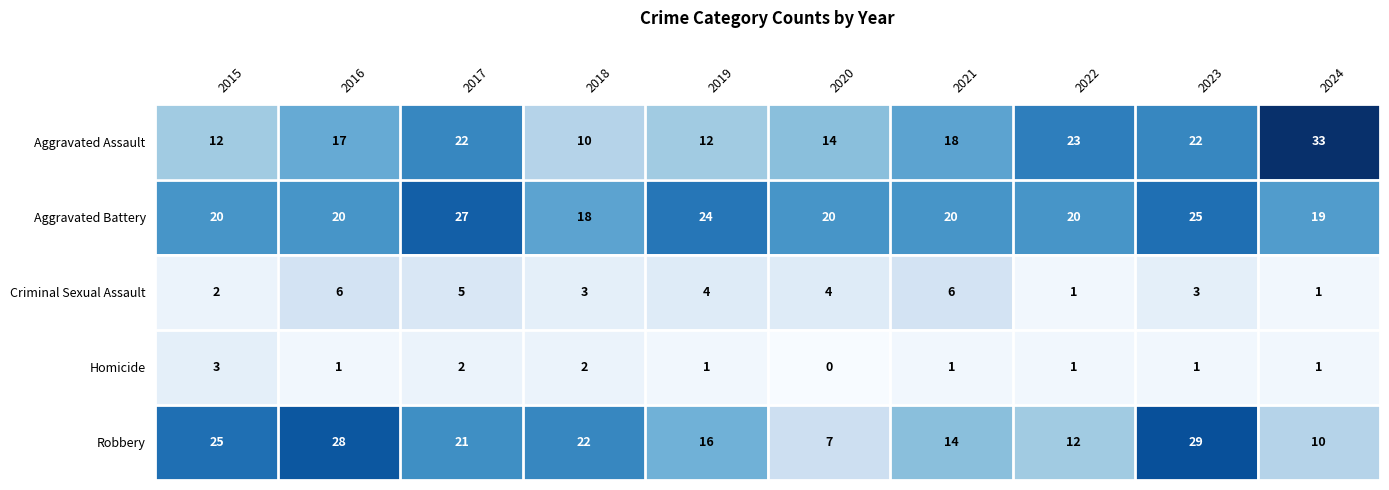

How many categories are shown in the chart?

10